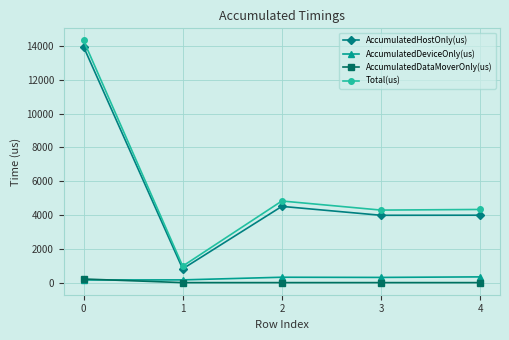

The AccumulatedDataMoverOnly(us) series shows 0.0 at 2. True or false?

True